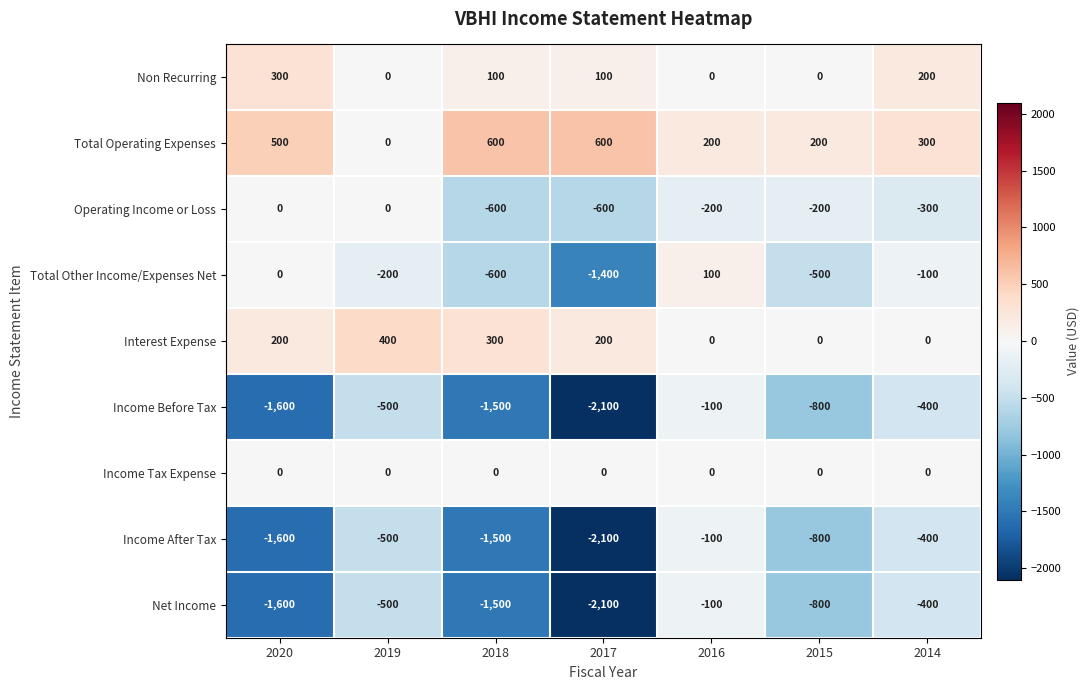

How many categories are shown in the chart?

7